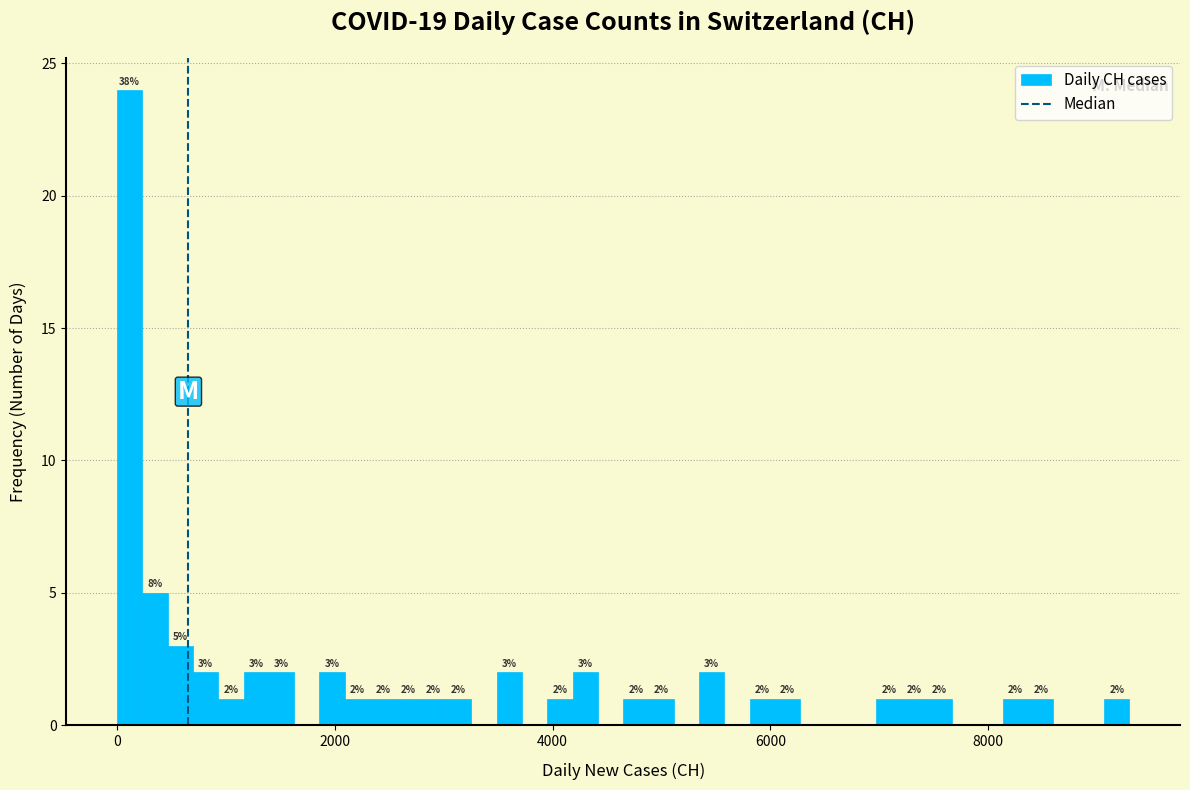

Around what value on the x-axis is the tallest bar? Give the approximate position of its centre, as read against the axis.

200